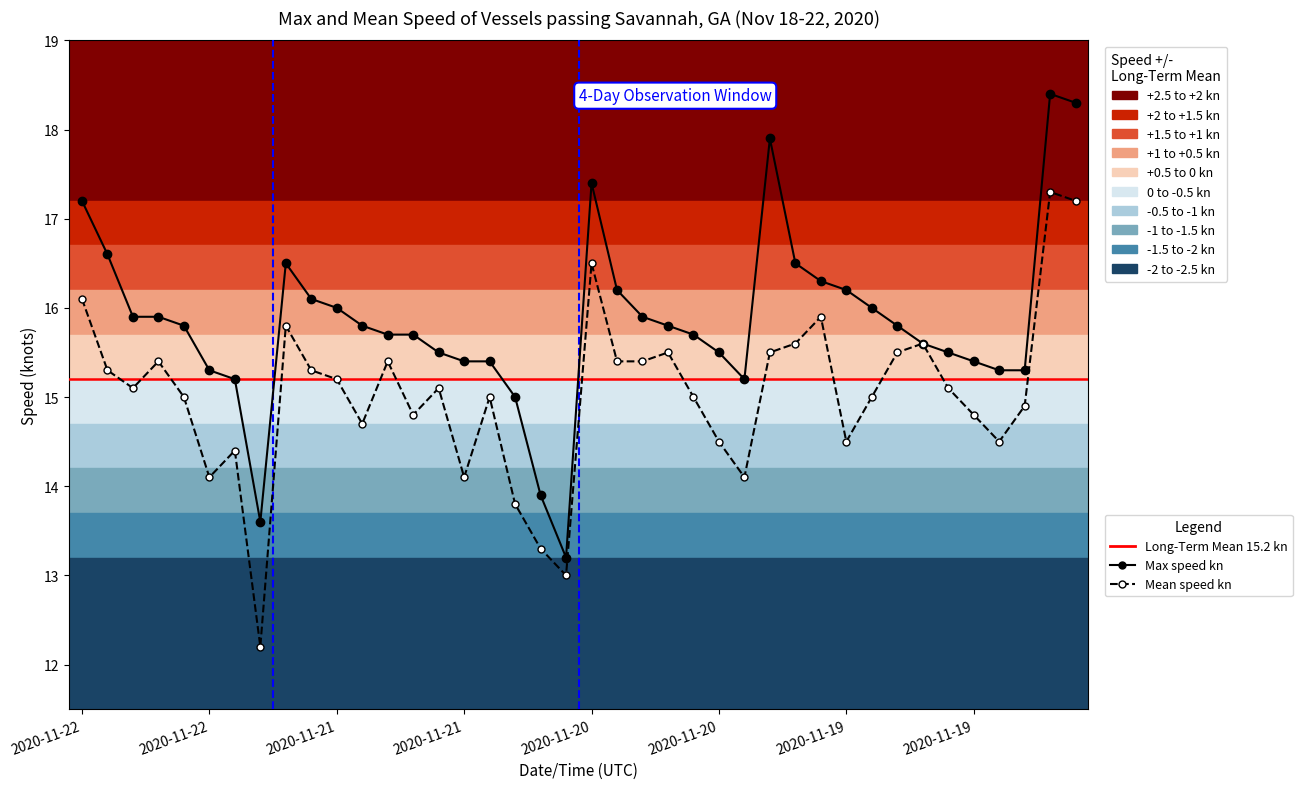

What is the average value of the Mean speed kn series?

15.0